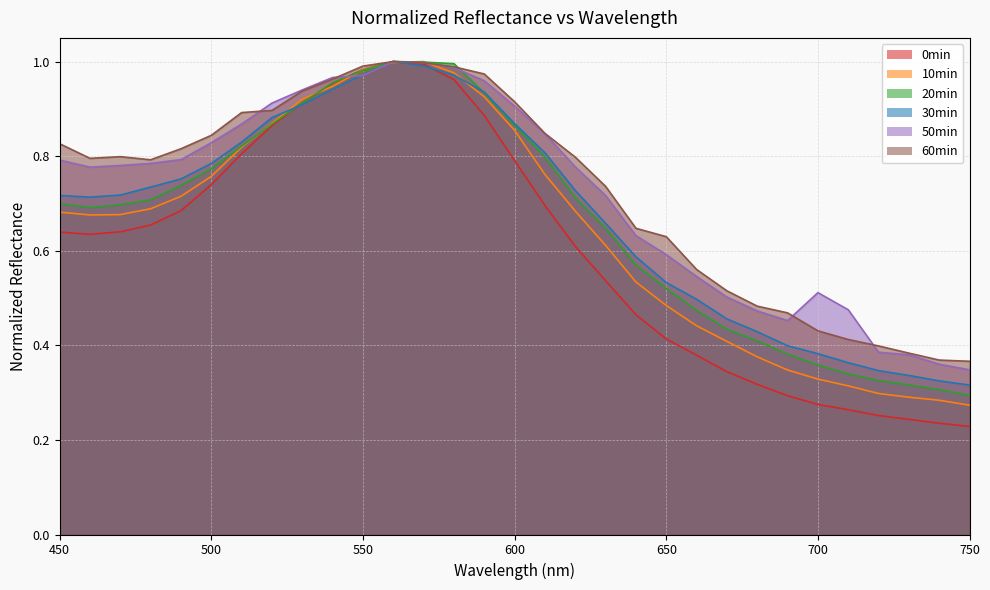

What is the average value of the 30min series?

0.7